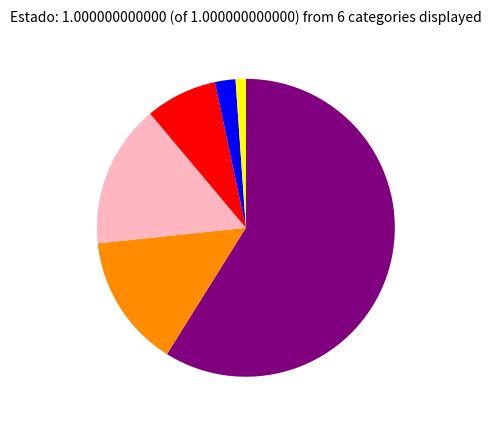

Is there any slice that represents more than half of the pie?

Yes